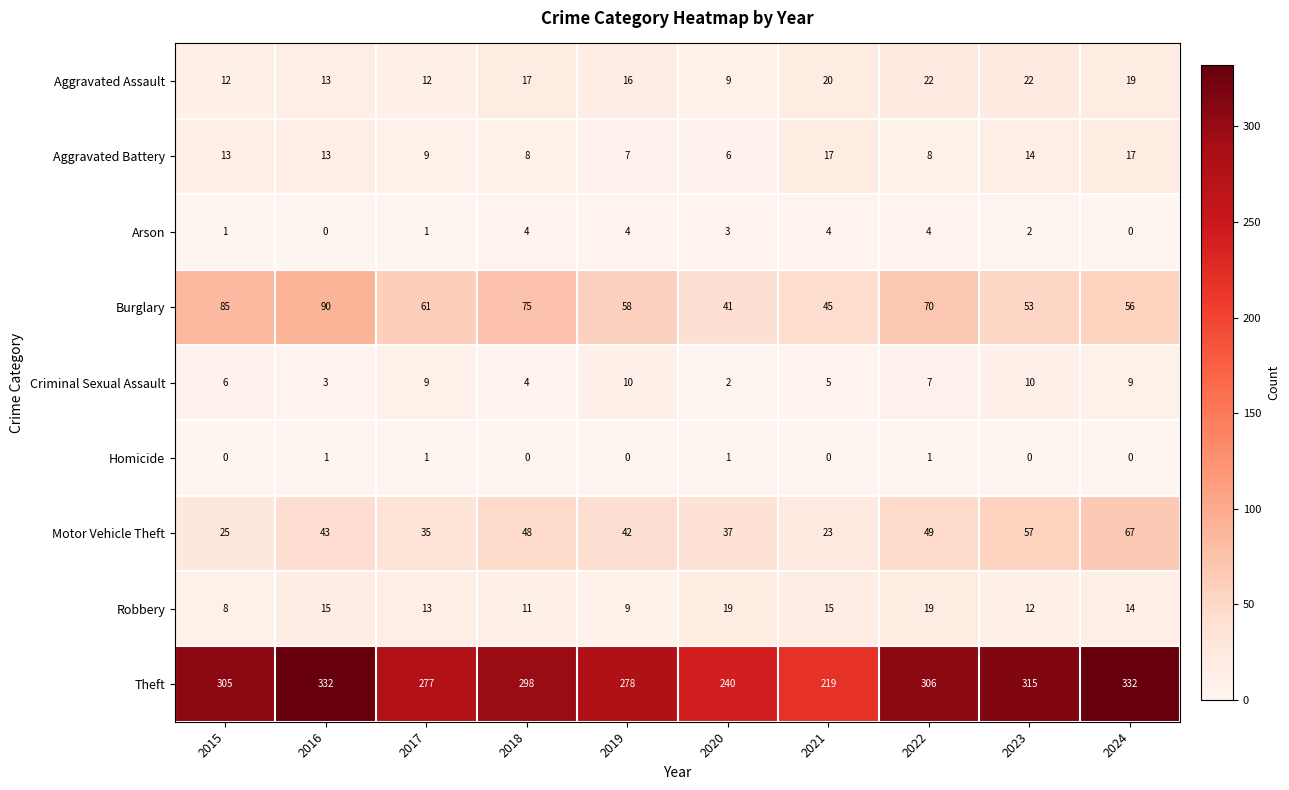

What is the difference between the highest and lowest values at 2016?

332